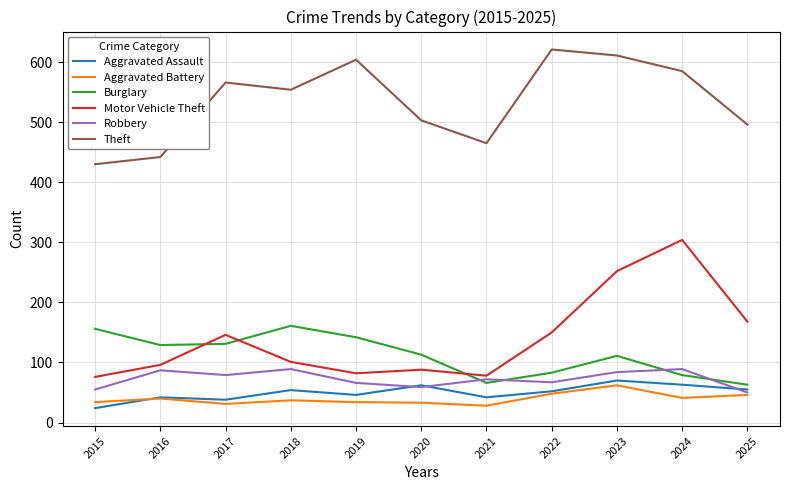

At which label does Robbery first exceed 72?

2016